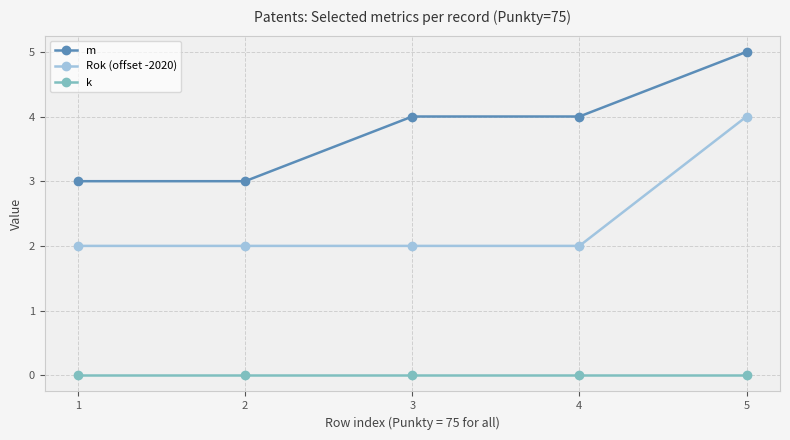

What is the maximum value for m?

5